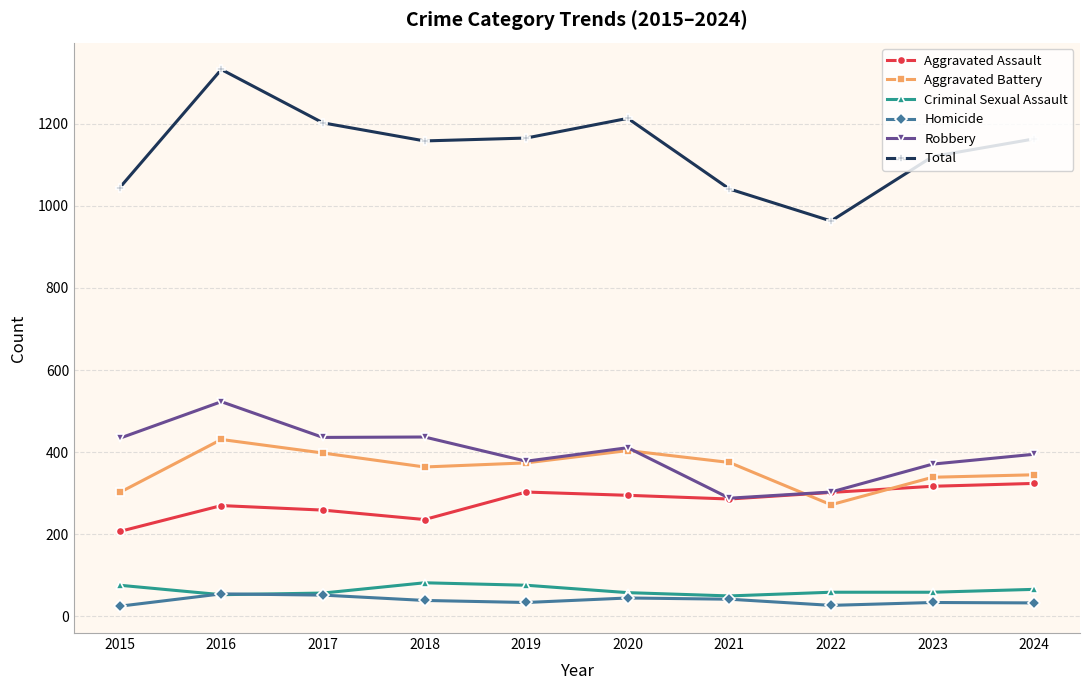

Is it true that Aggravated Battery equals 302 at 2015?

True